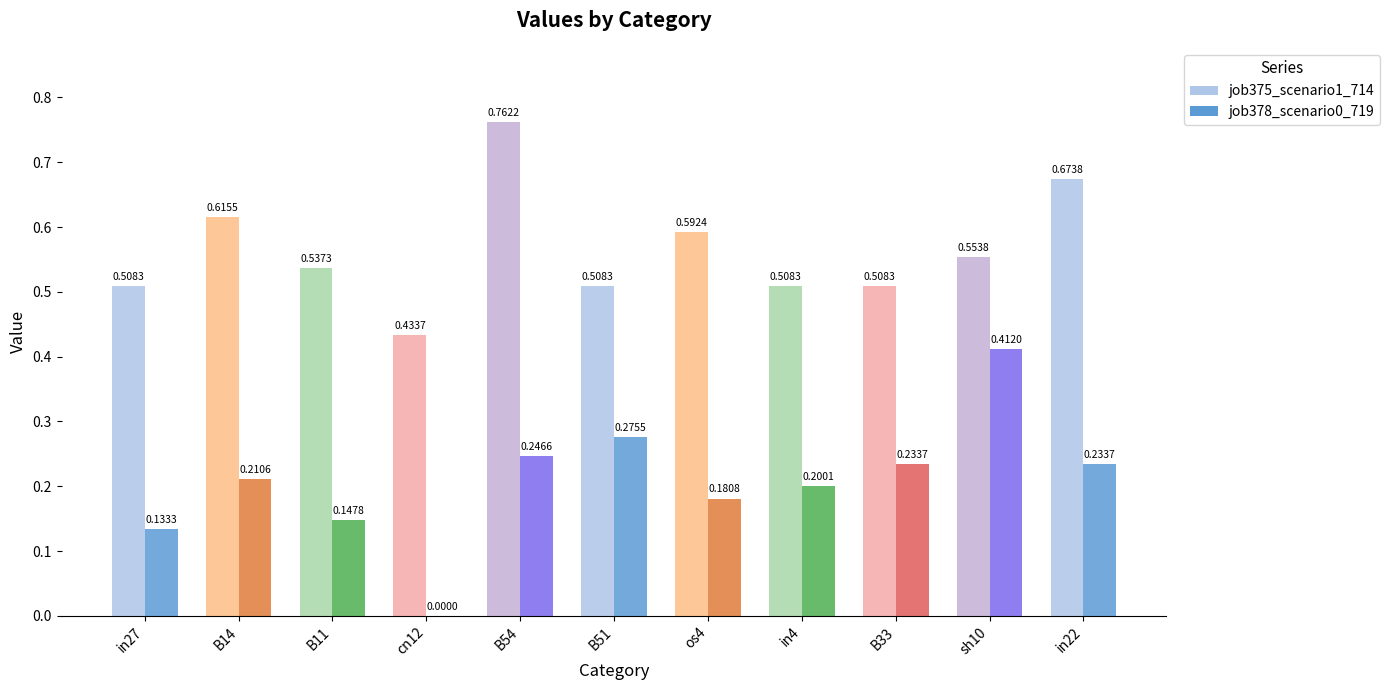

How many groups of bars are there?

11